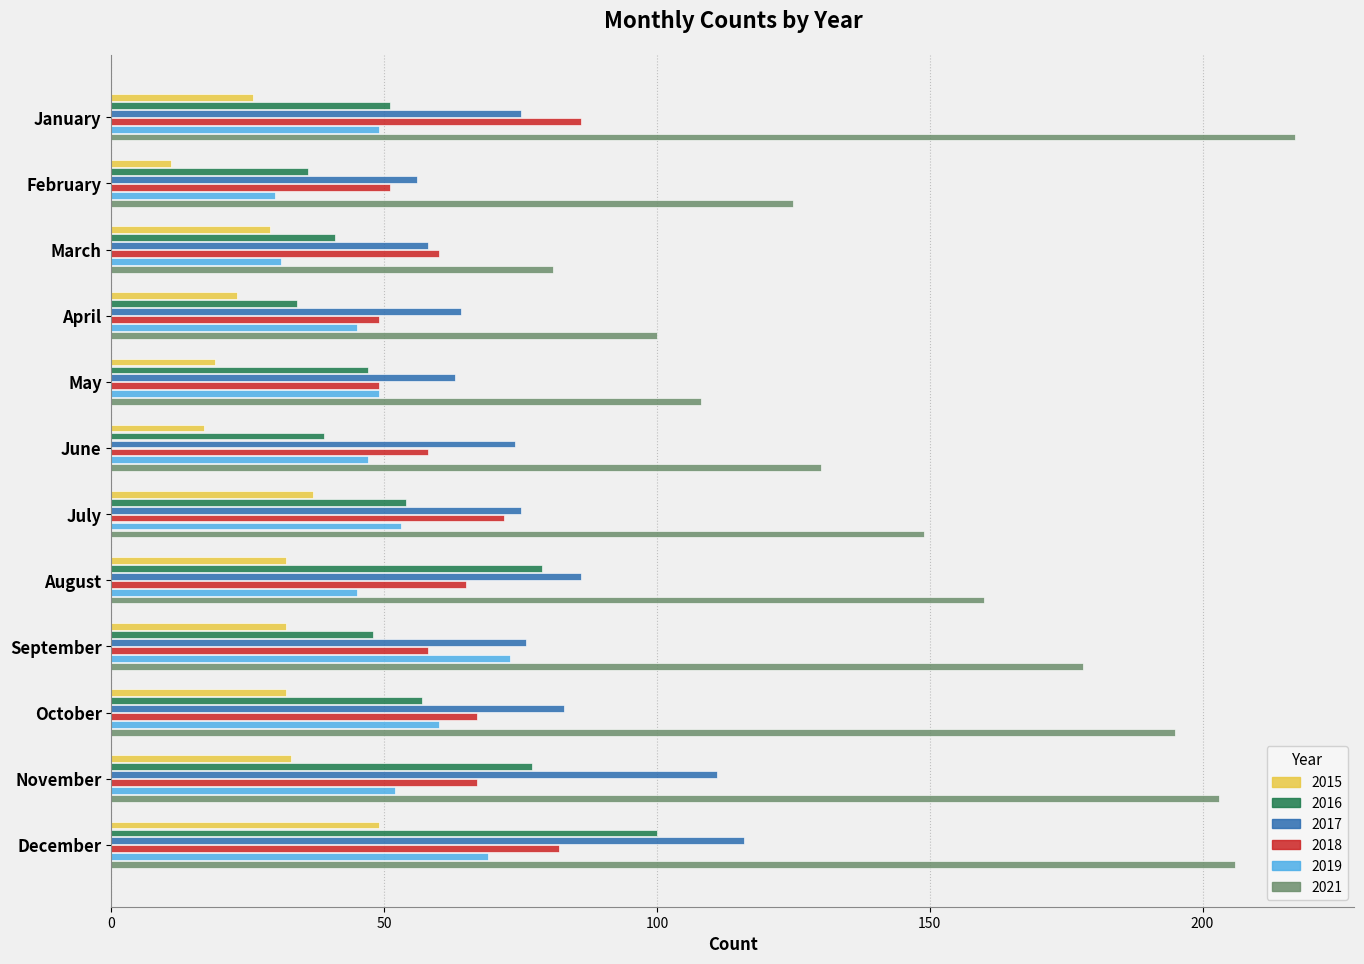

List the series in order of their peak value, highest first.

2021, 2017, 2016, 2018, 2019, 2015